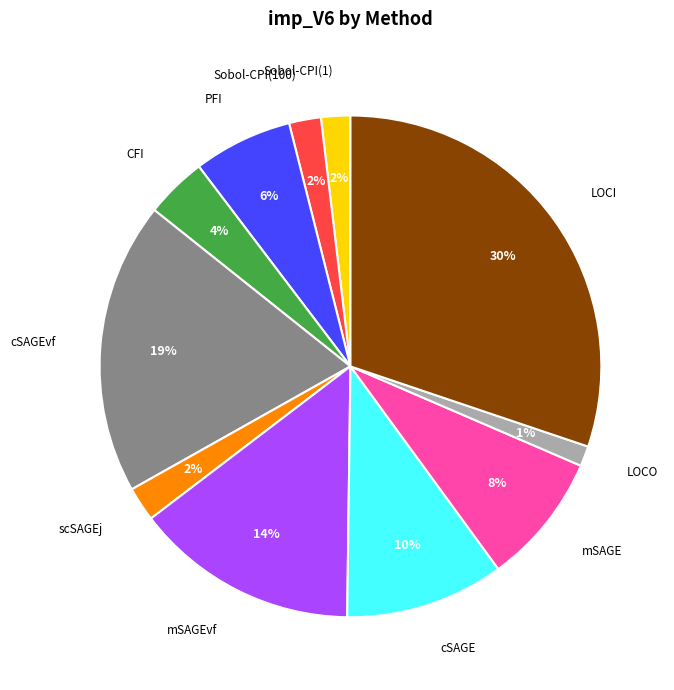

Is there a majority slice in this chart?

No